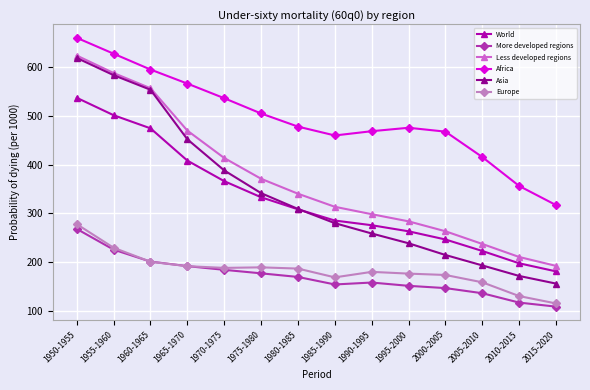

True or false: World has more than 0 points higher than both neighbors.

False